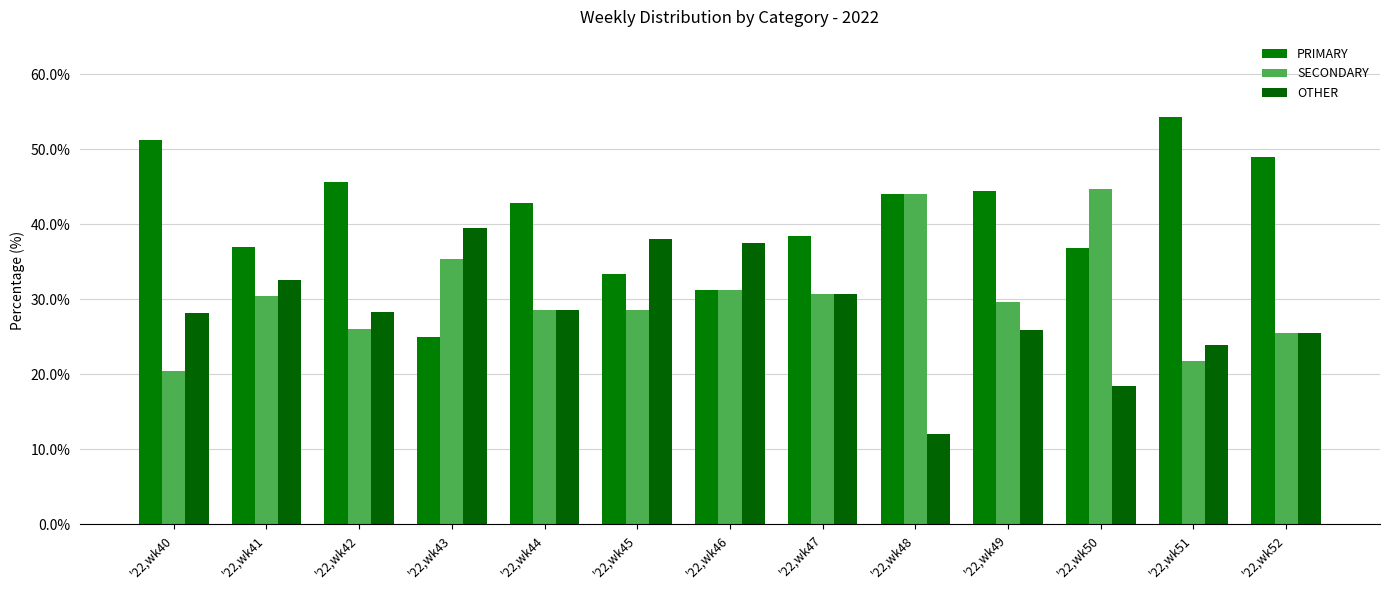

What is the difference between the PRIMARY values at '22,wk51 and '22,wk47?

15.9